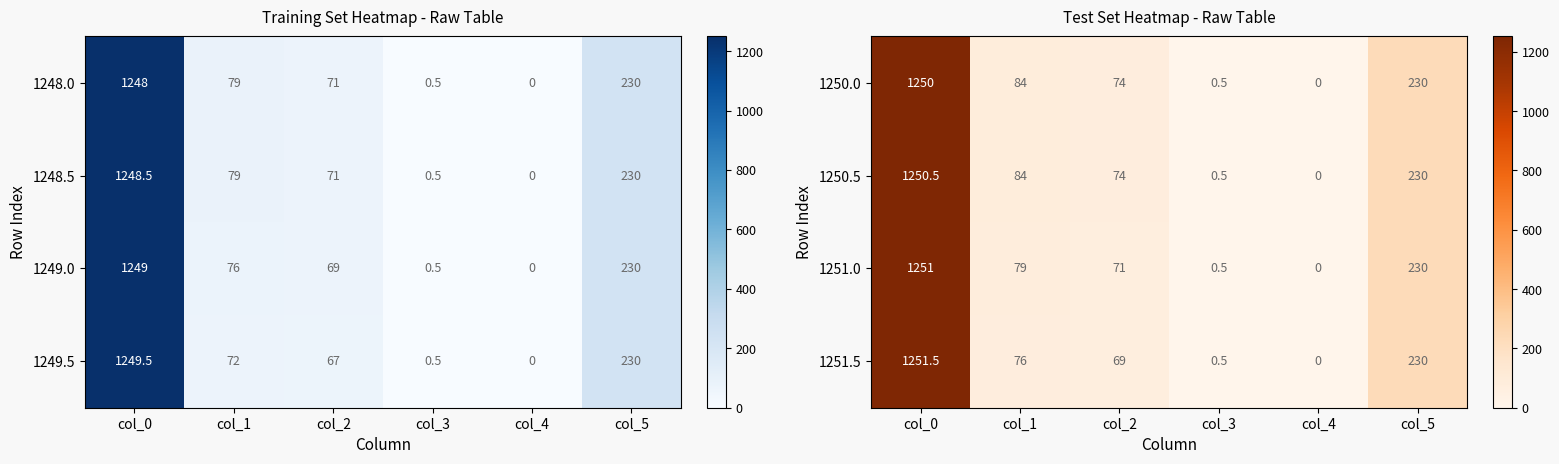

Is it true that 1251.5 equals 413.1 at col_5?

False